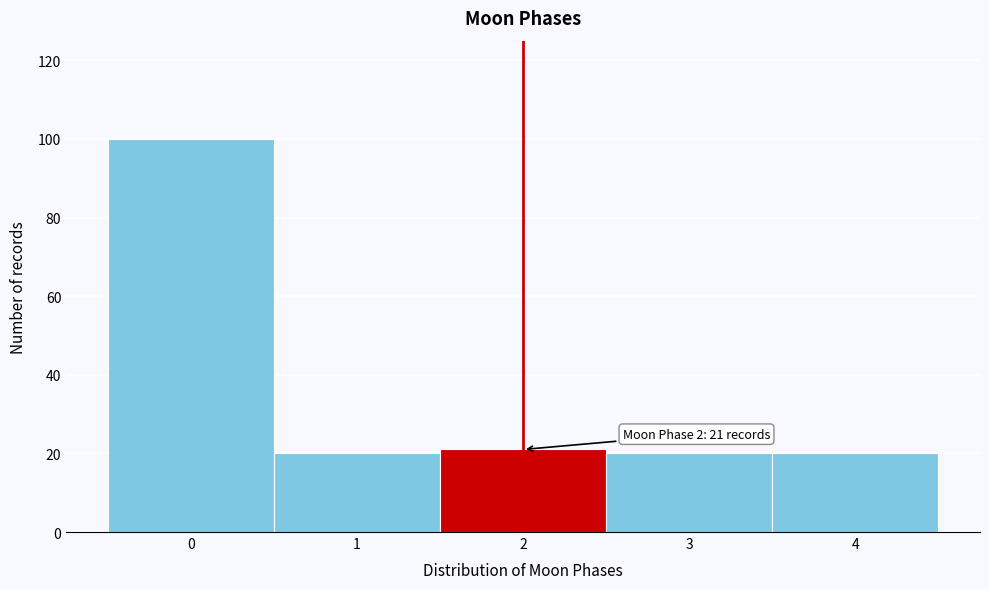

Over which range of the x-axis is the bar tallest?

-0.5 to 0.5